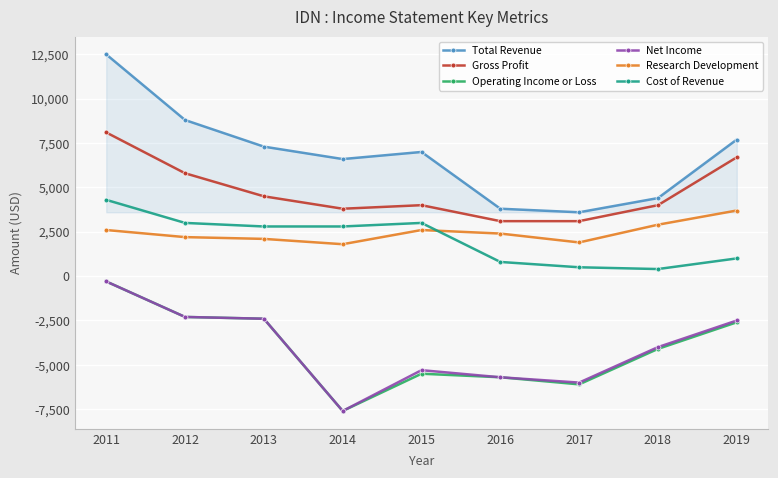

What is the maximum value for Cost of Revenue?

4300